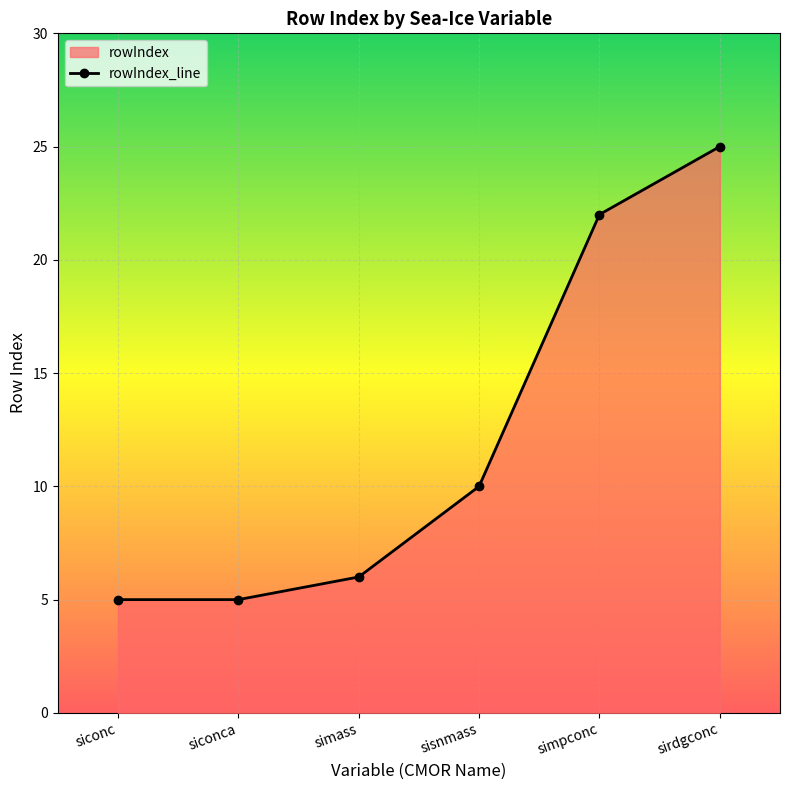

List the labels in order of value, smallest first.

siconc, siconca, simass, sisnmass, simpconc, sirdgconc